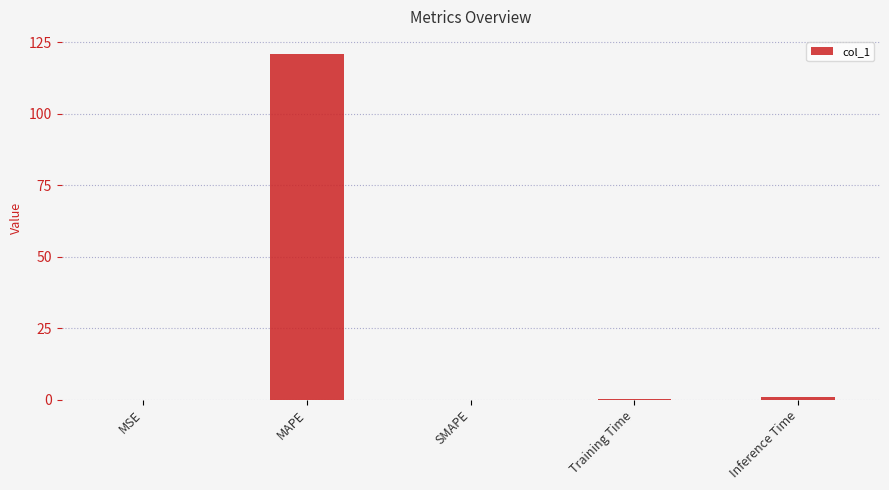

Is it true that the value at MSE is 0.0?

True